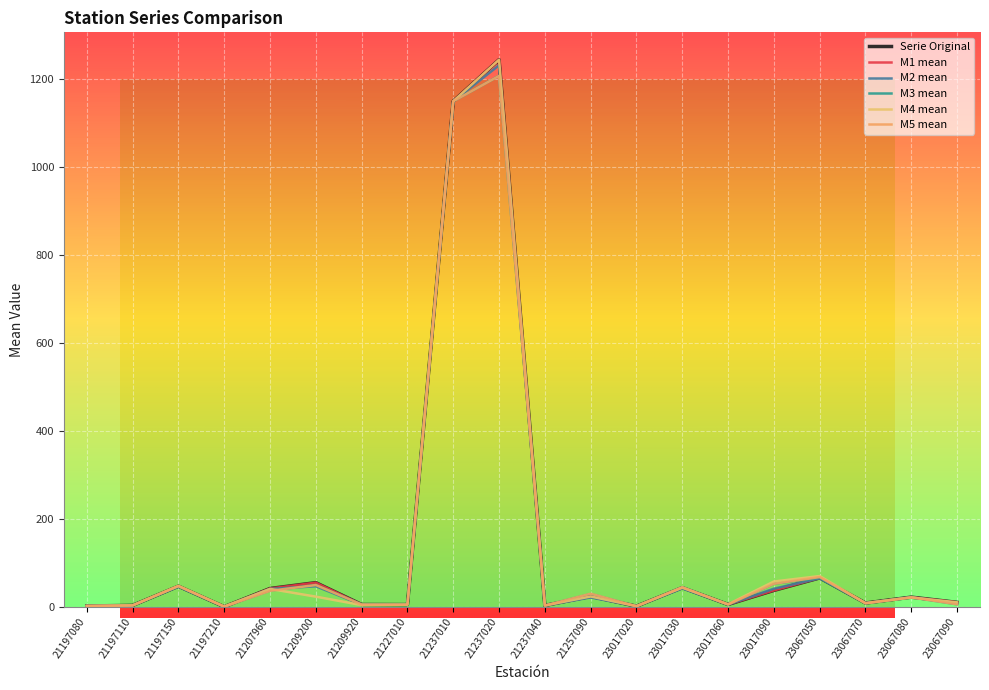

Which label corresponds to the largest value in the chart?

21237020